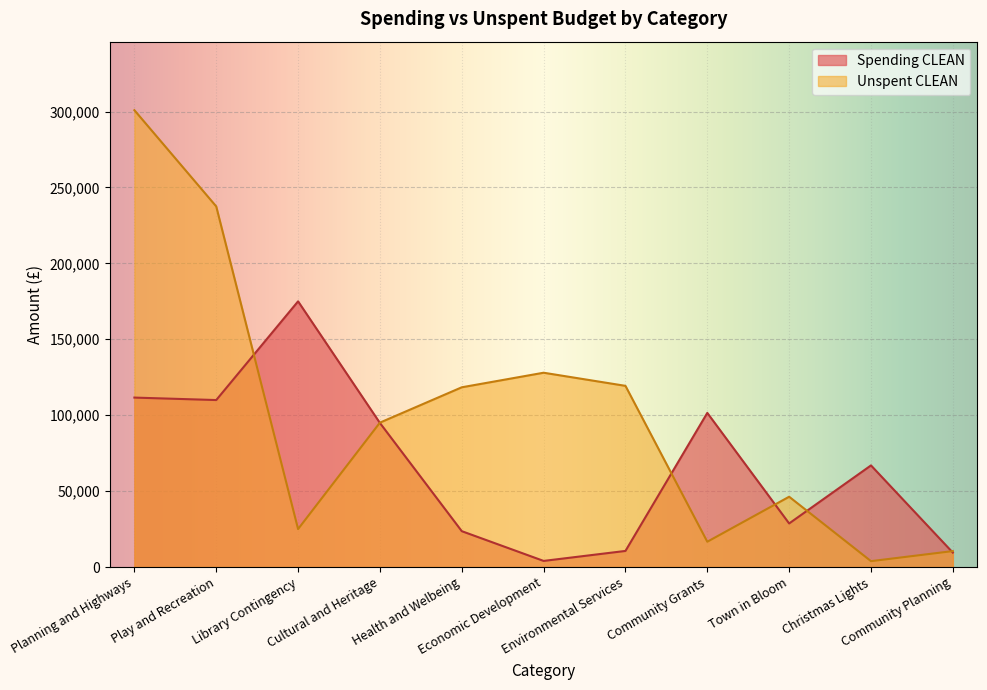

At Community Planning, list the series in order from smallest to largest.

Spending CLEAN, Unspent CLEAN